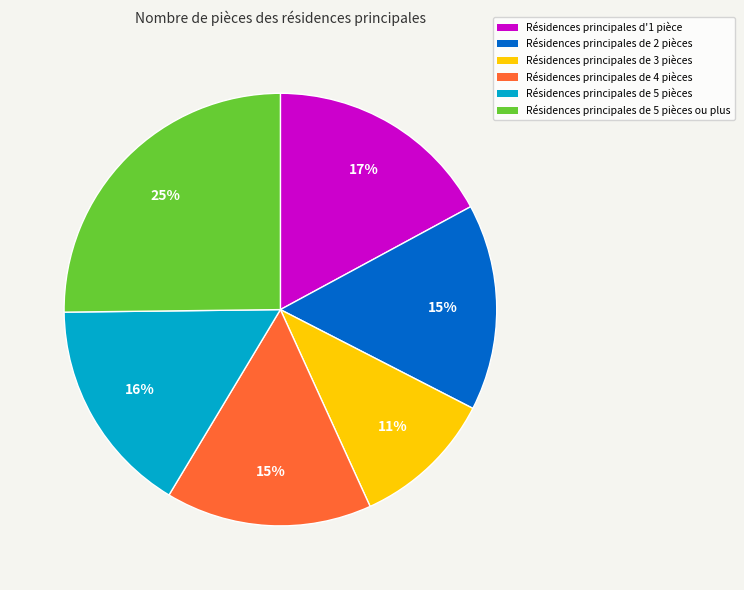

Count the number of slices in the pie.

6